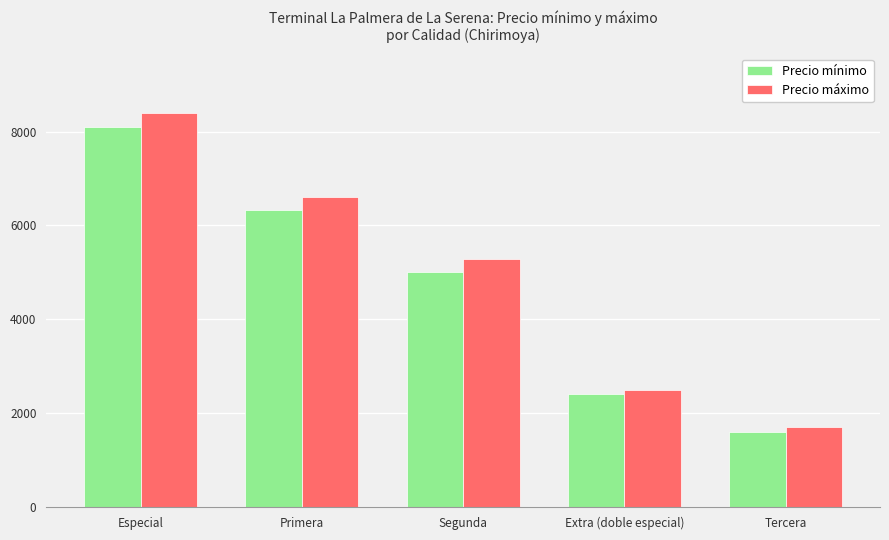

What is the average value of the Precio máximo series?

4901